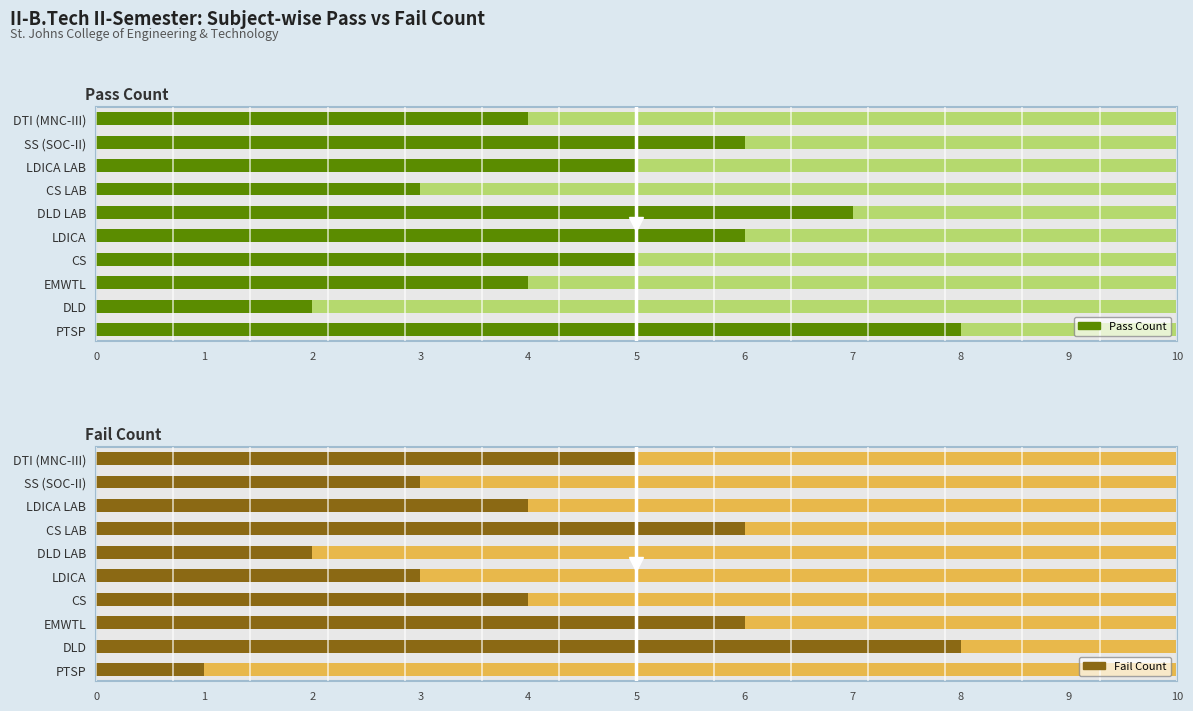

How many data points in Pass are above 5?

4